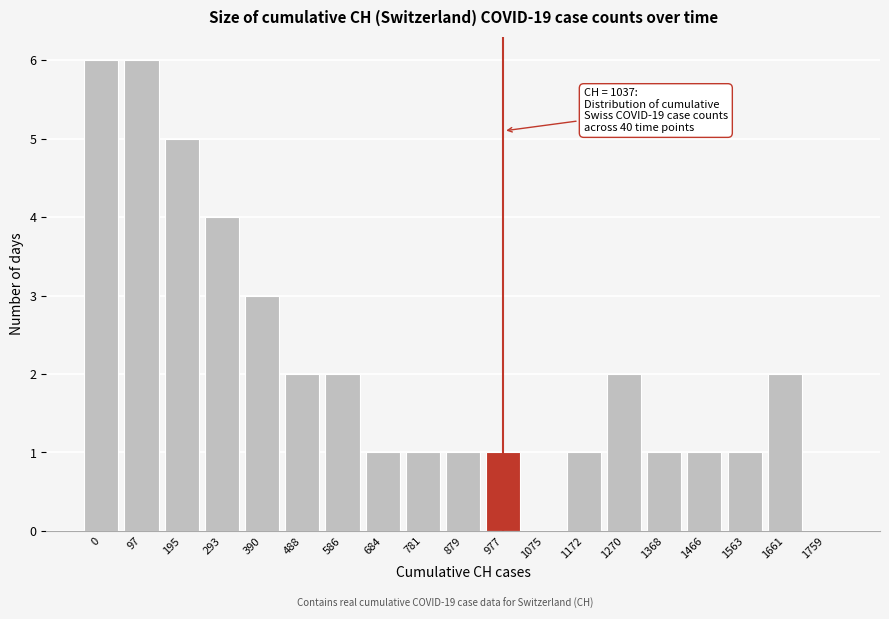

Reading left to right, list all the values displayed in this chart.

0=6	97=6	195=5	293=4	390=3	488=2	586=2	684=1	781=1	879=1	977=1	1075=0	1172=1	1270=2	1368=1	1466=1	1563=1	1661=2	1759=0